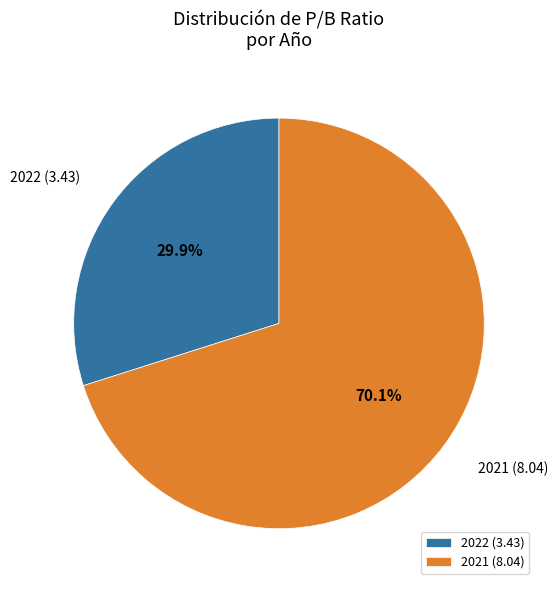

Which slice is the smallest?

2022 (3.43)